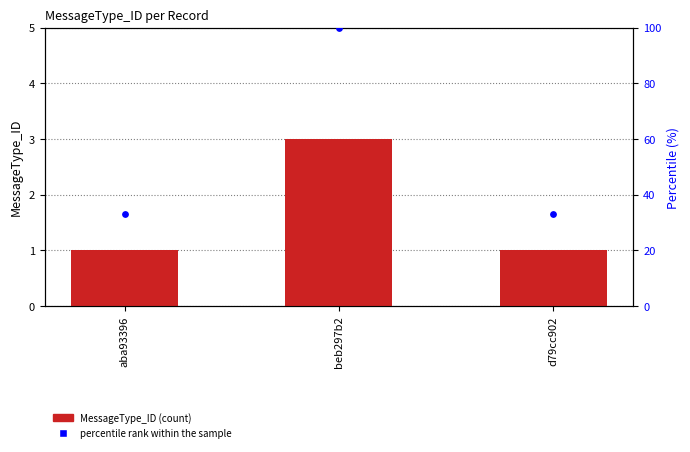

What is the total value across all series at d79cc902?

34